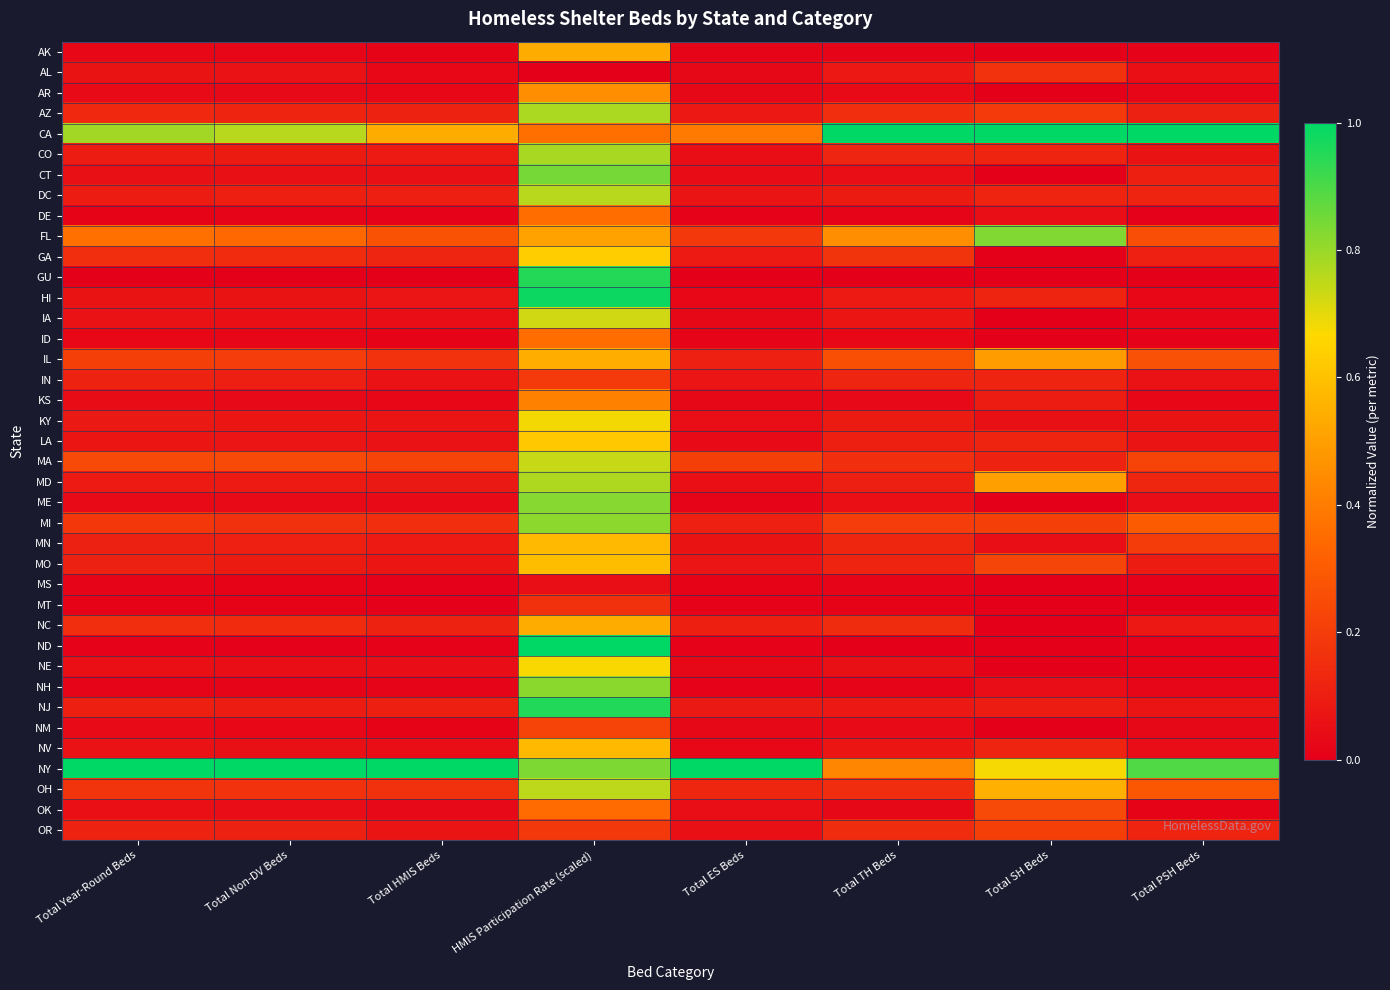

Count the number of data series in this chart.

39